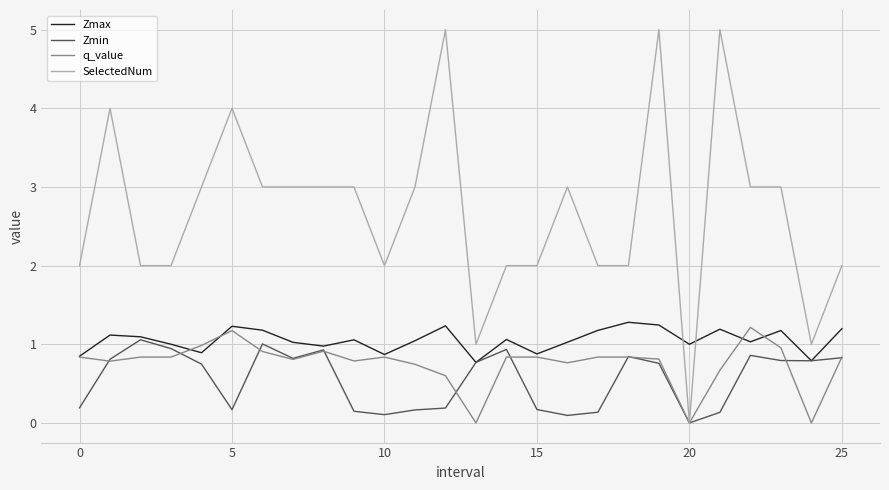

What is the difference between the maximum and second lowest values in the SelectedNum series?

4.0